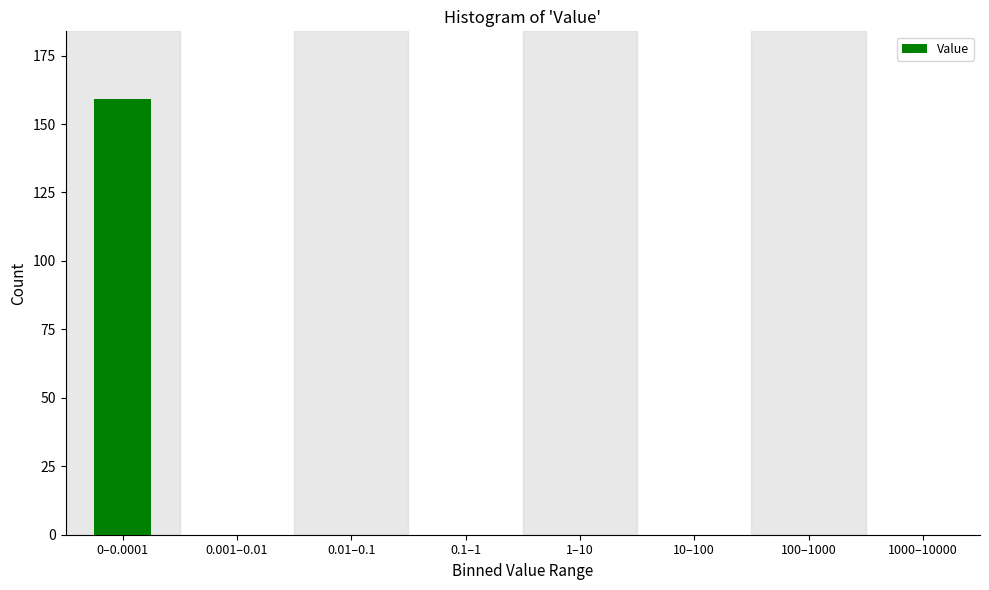

Reading right to left, list all the values displayed in this chart.

1000–10000=0	100–1000=0	10–100=0	1–10=0	0.1–1=0	0.01–0.1=0	0.001–0.01=0	0–0.0001=159